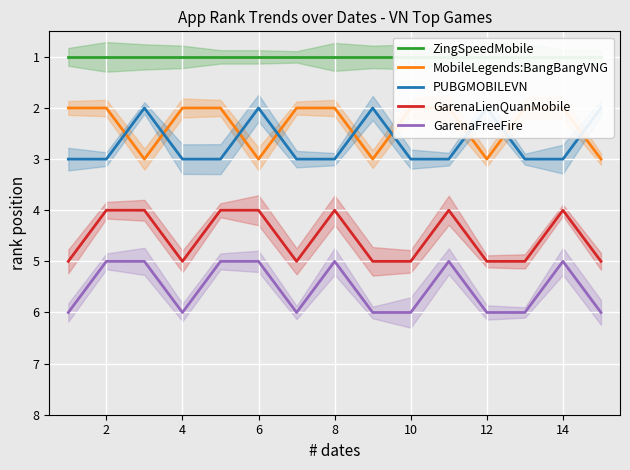

At which label is GarenaLienQuanMobile closest to 4?

2